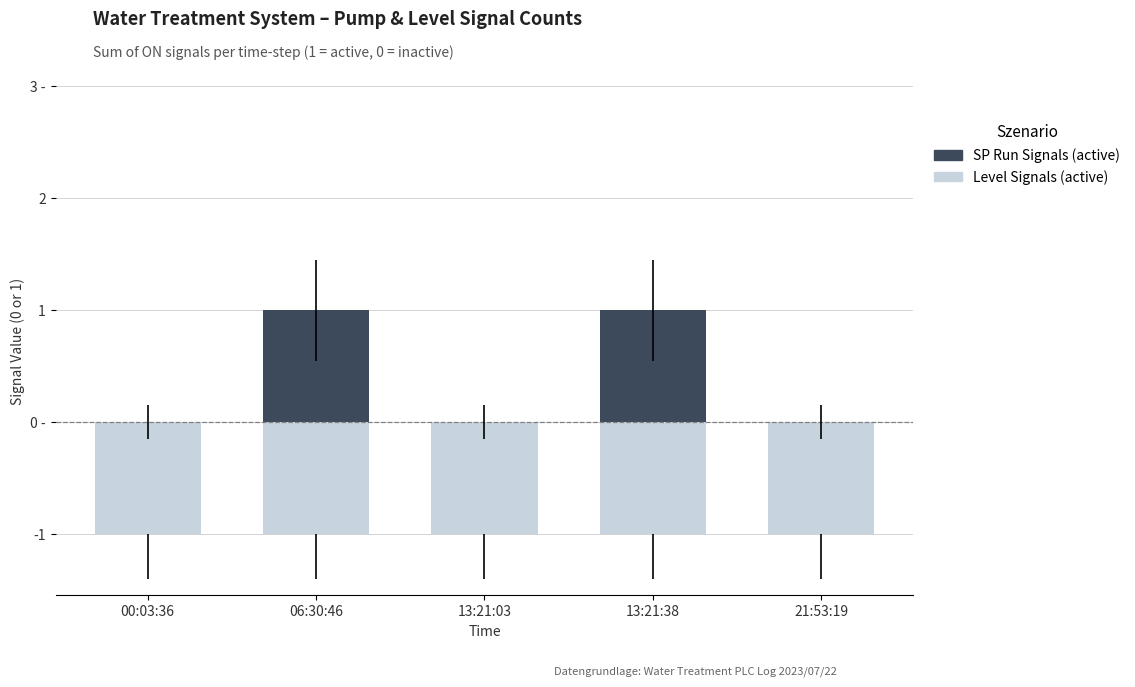

What is the average value of the Level Signals (active) series?

-1